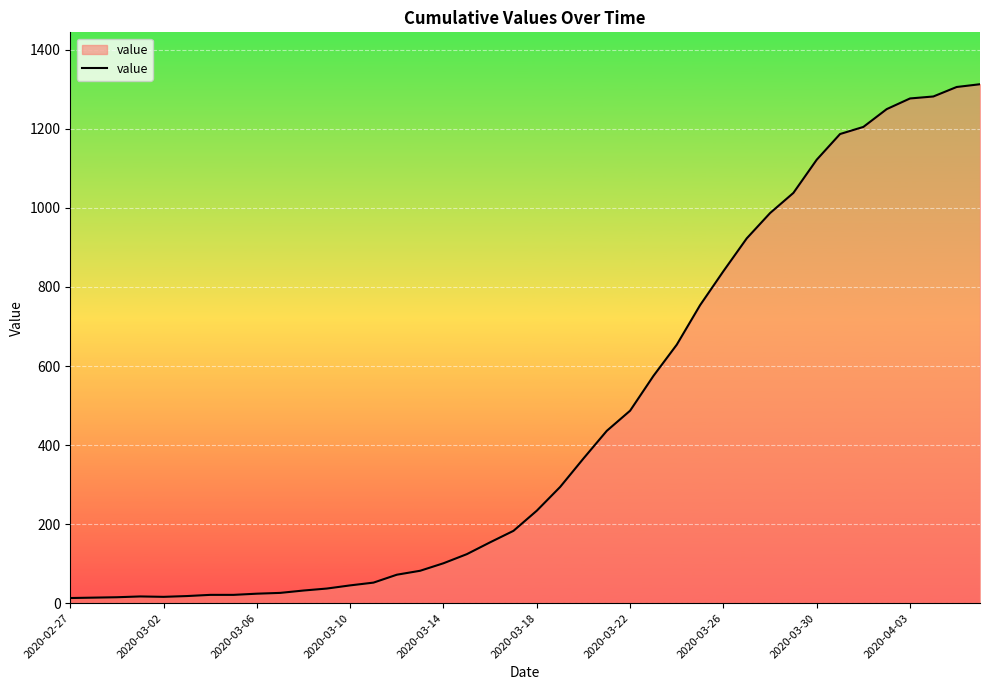

What is the greatest value displayed?

1313